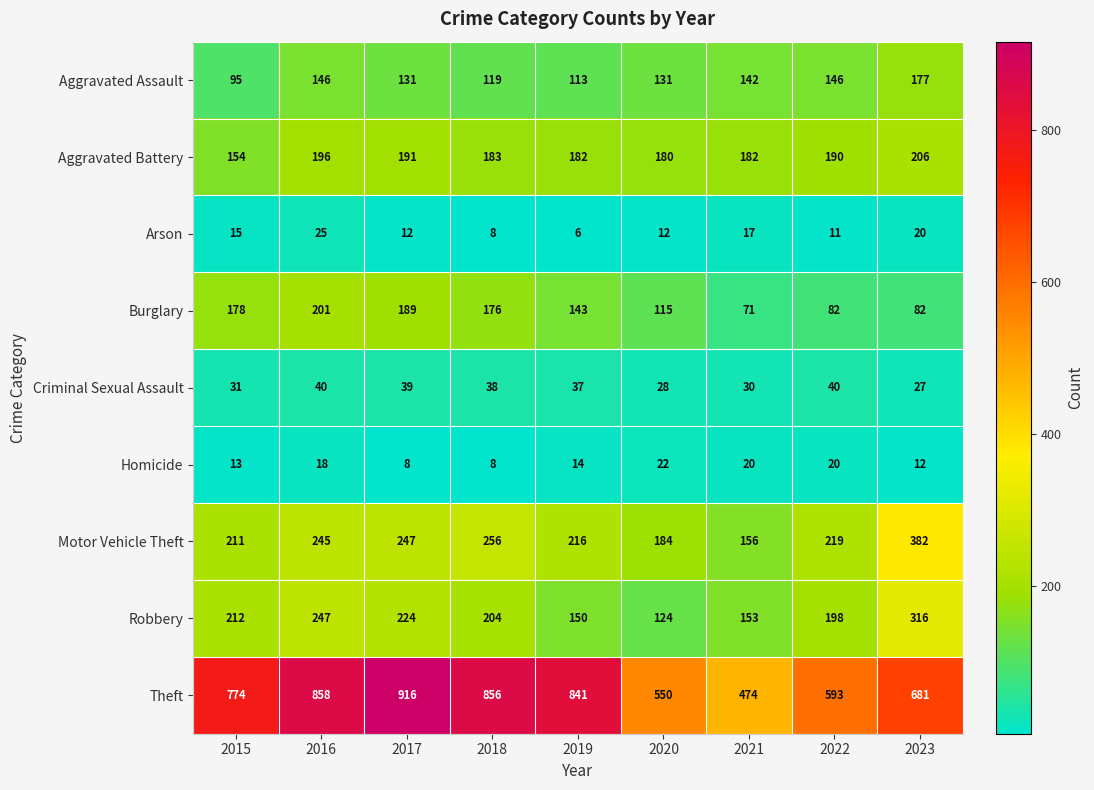

Is it true that Arson equals 19 at 2020?

False